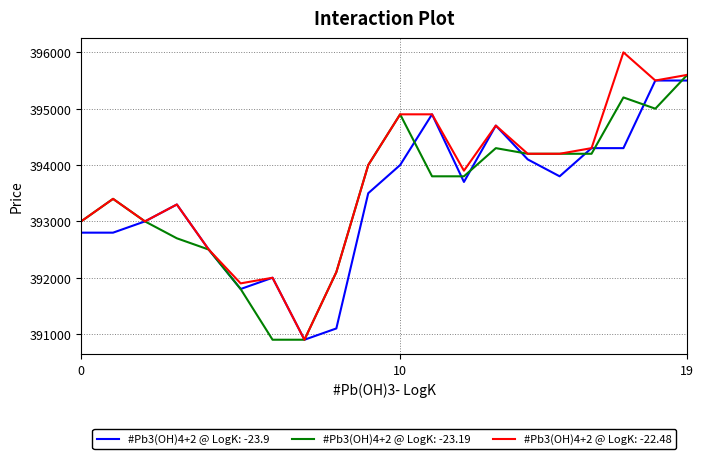

What is the greatest value displayed?

396000